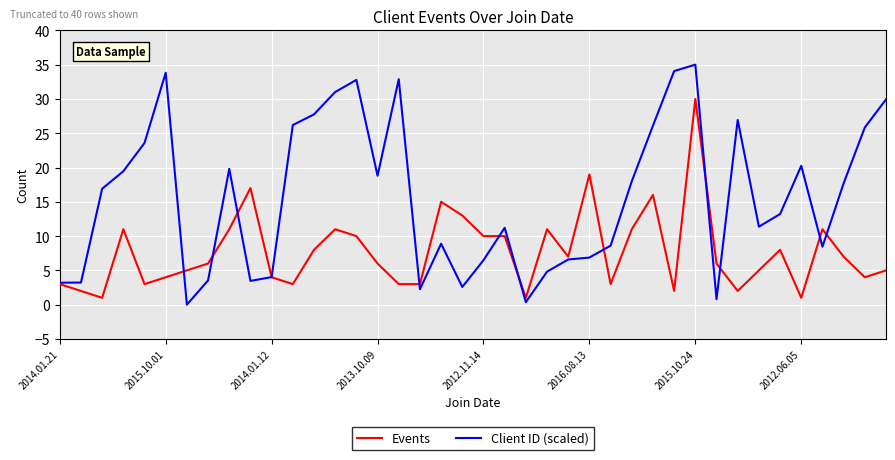

Which series has the largest total across all categories?

Client ID (scaled)